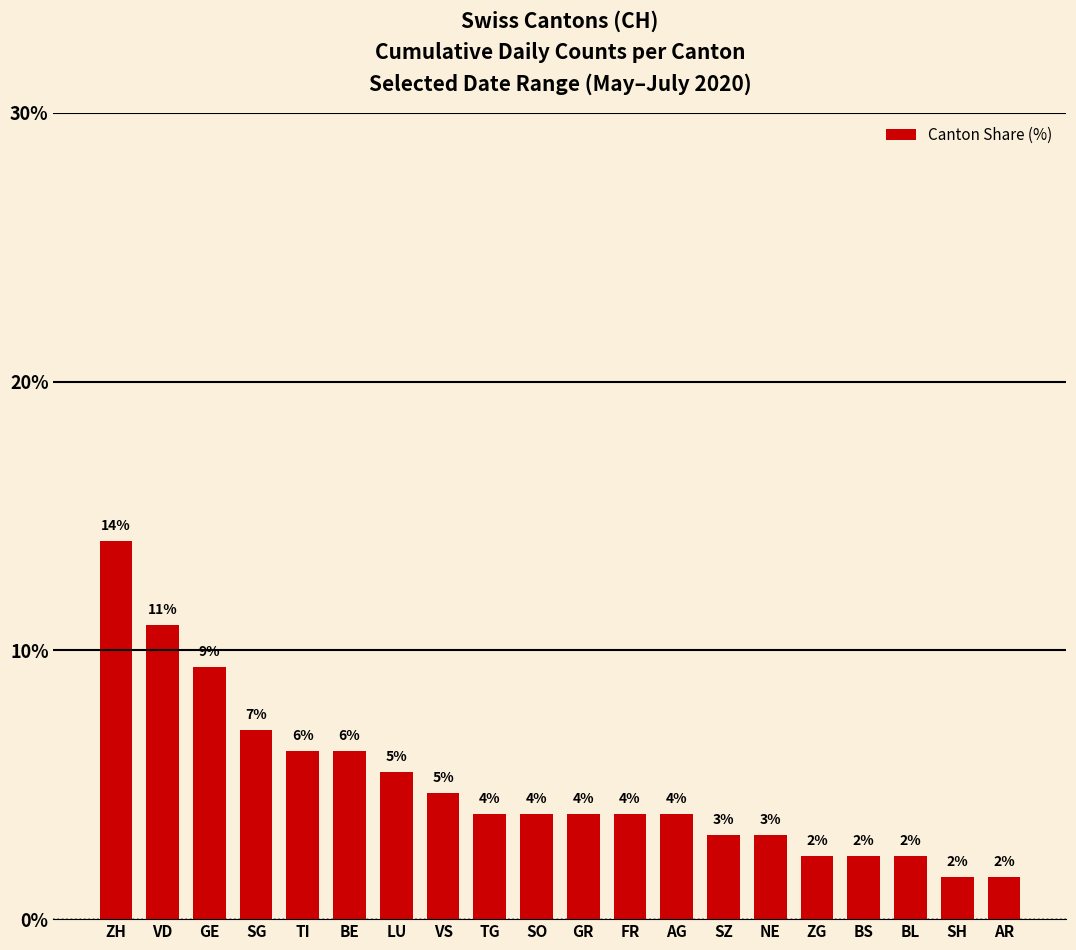

How many bars are there in total?

20